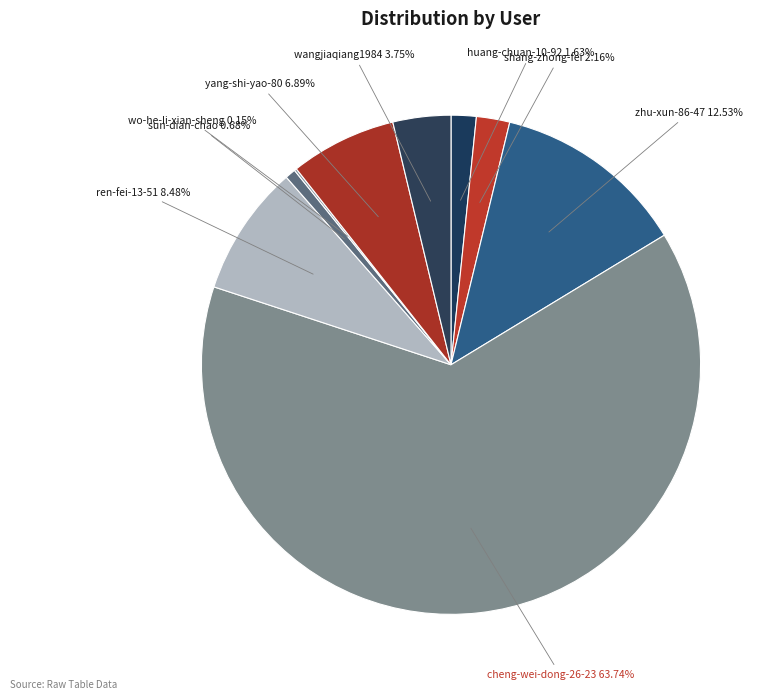

True or false: cheng-wei-dong-26-23 accounts for 64% of the total.

True